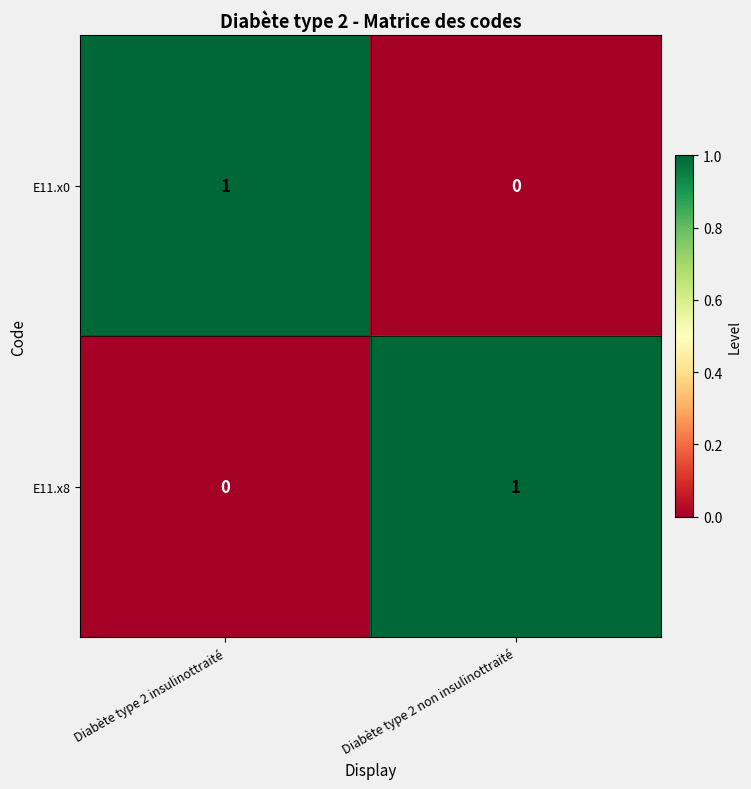

Where is E11.x0 nearest to the value 0?

Diabète type 2 non insulinottraité